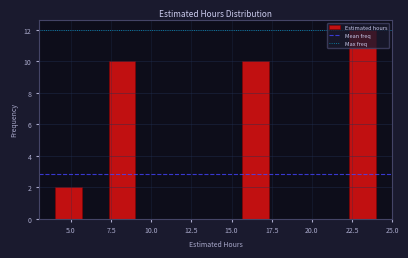

Read against the x-axis, roughly where is the centre of the tallest bar?

23.0